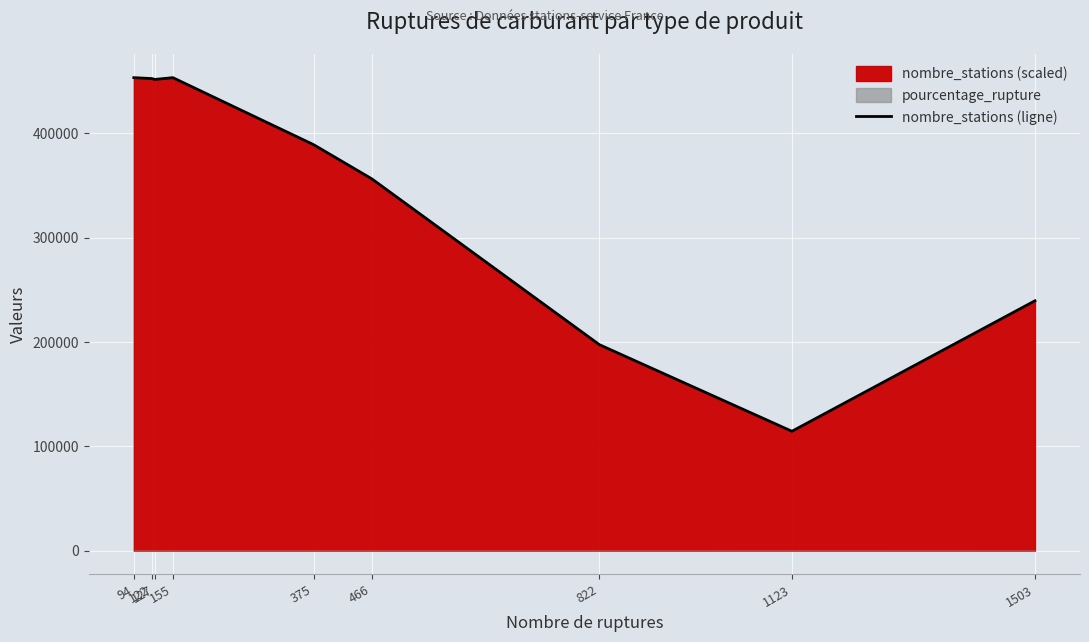

What is the lowest value of the nombre_stations (ligne) series?

114540.7